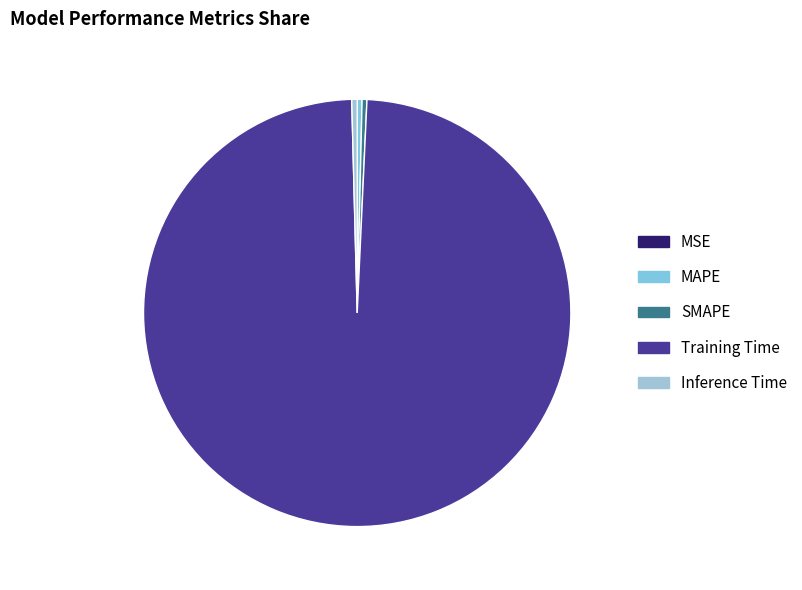

Count the number of slices in the pie.

5